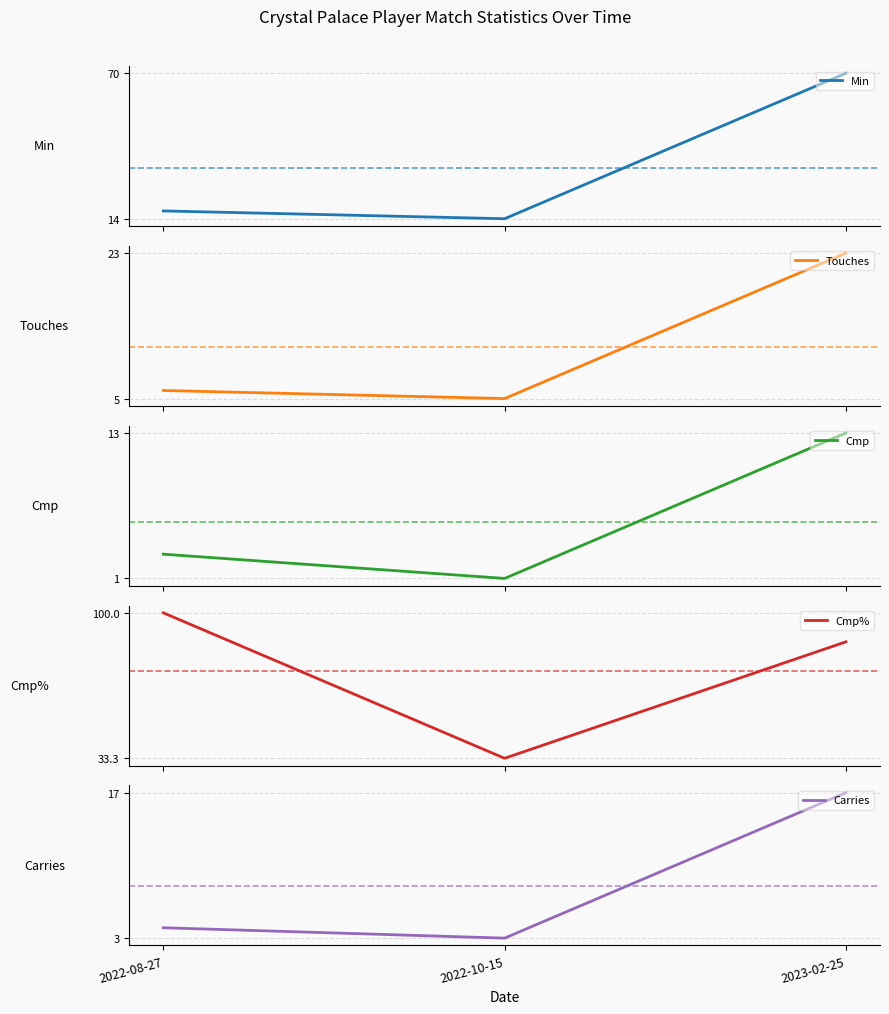

How many values in the Cmp% series exceed 86?

2